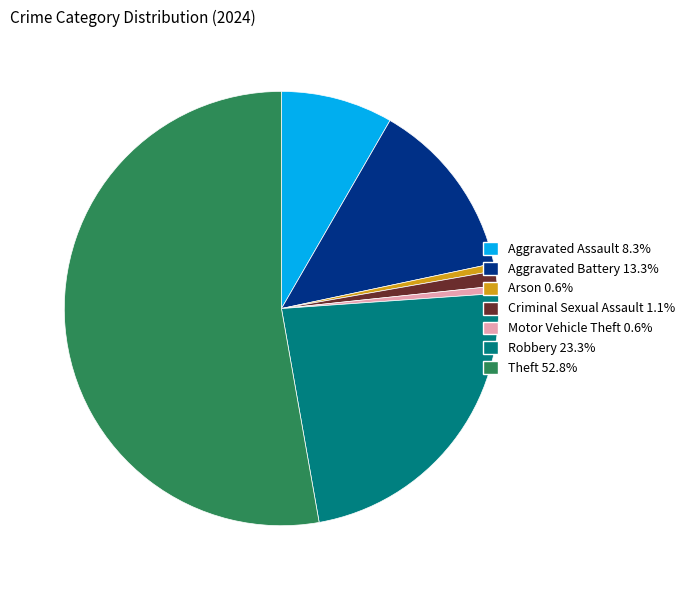

Count the number of slices in the pie.

7